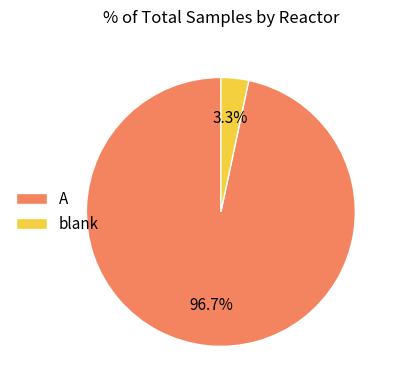

How many slices are in this pie chart?

2